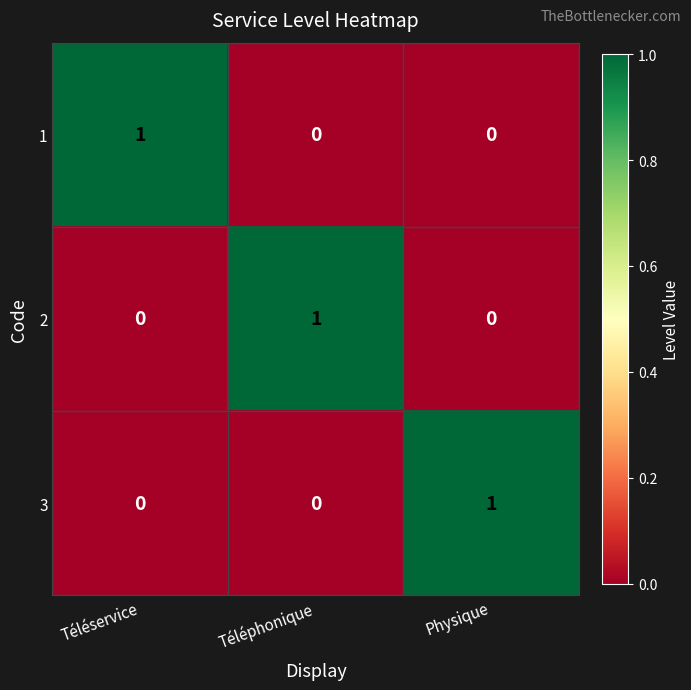

The 3 series shows -1 at Téléservice. True or false?

False